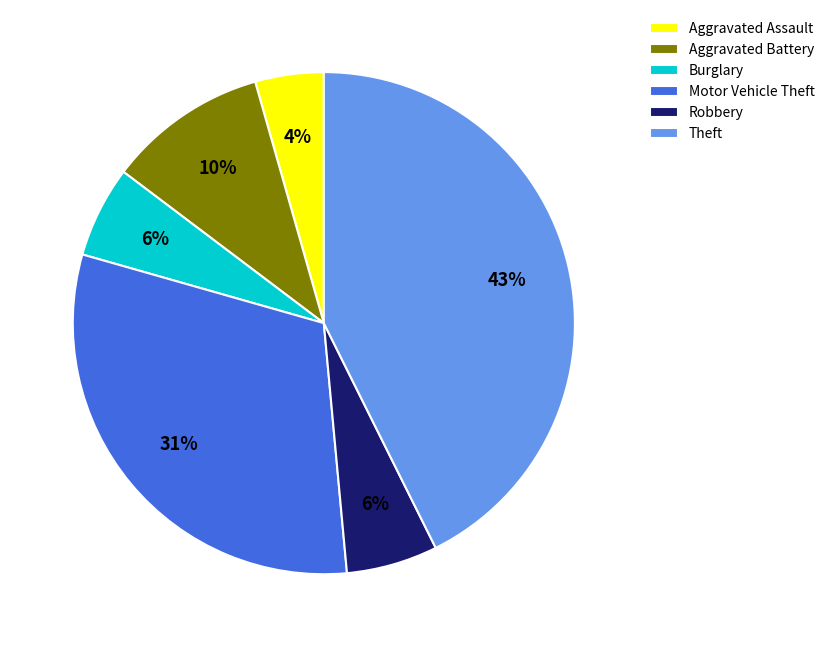

What is the smallest slice in the pie chart?

Aggravated Assault